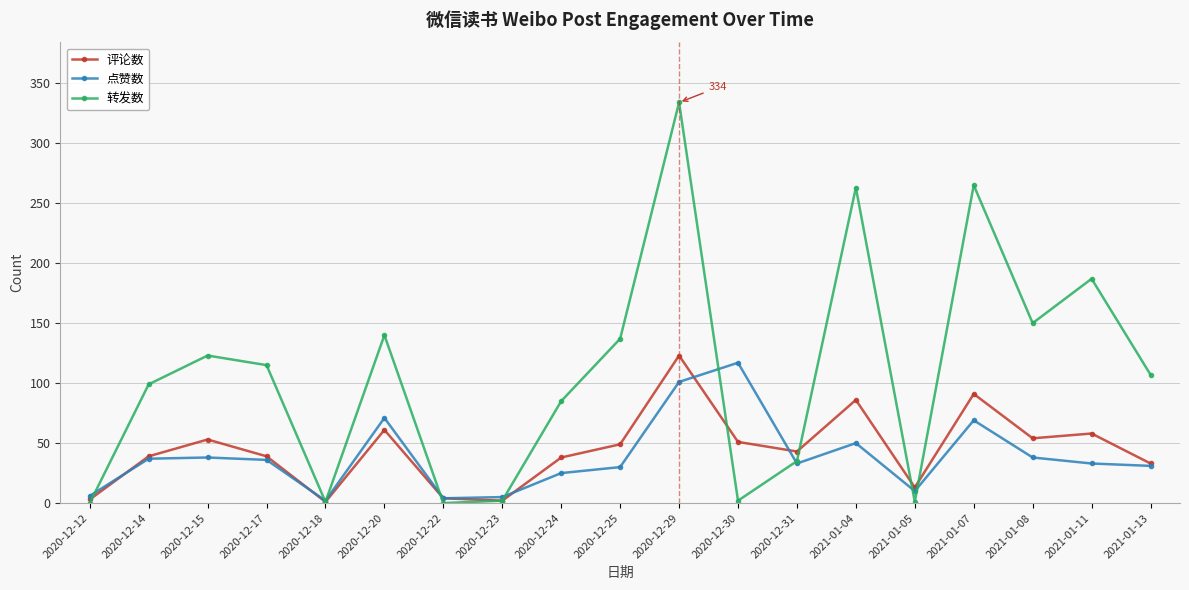

What value does the 点赞数 series have at 2020-12-30, to the nearest 50?

100